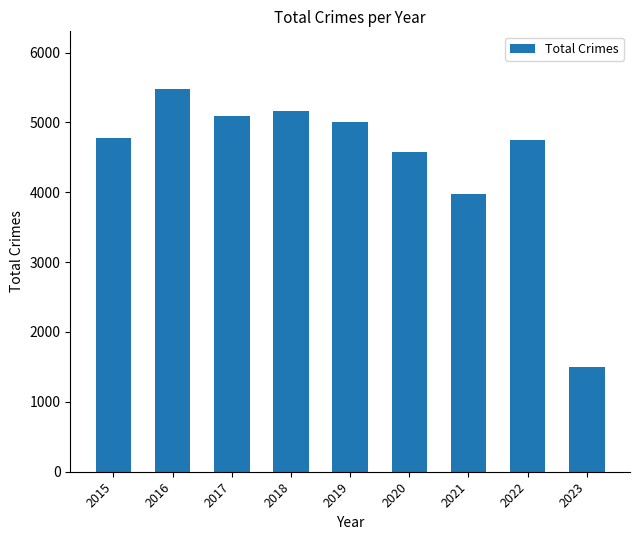

Reading left to right, transcribe all the data shown in this chart.

2015=4771	2016=5481	2017=5095	2018=5162	2019=5008	2020=4578	2021=3971	2022=4745	2023=1506